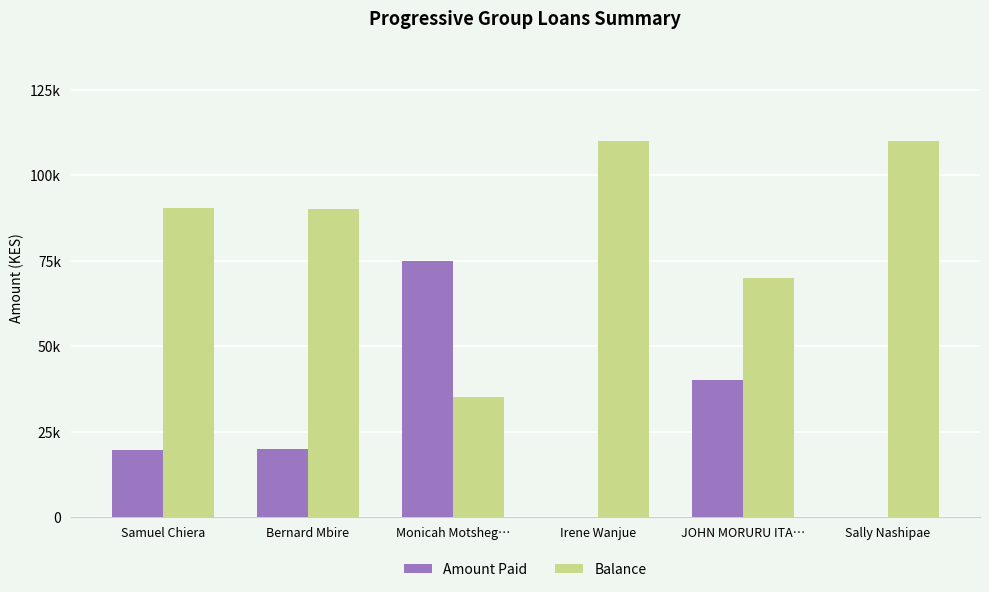

The Balance series shows 46838.0 at Monicah Motsheg…. True or false?

False